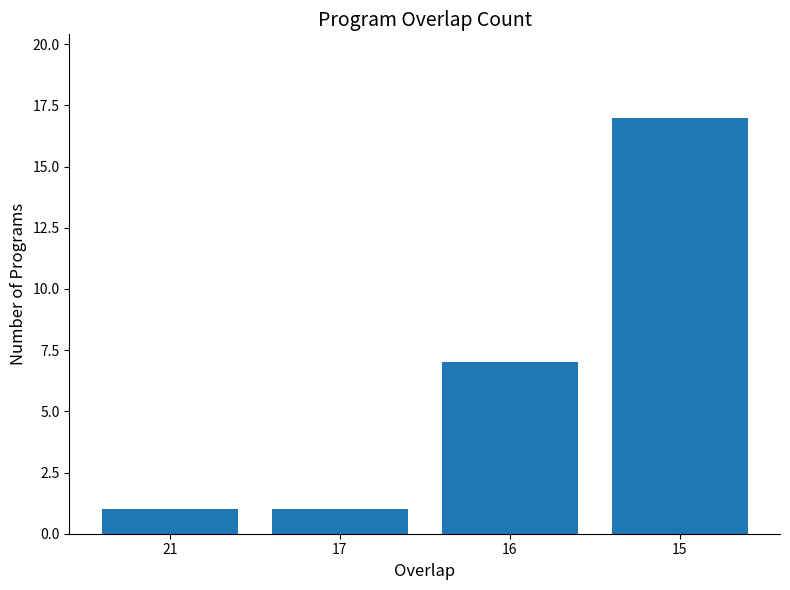

What is the difference between the maximum and second lowest values?

16